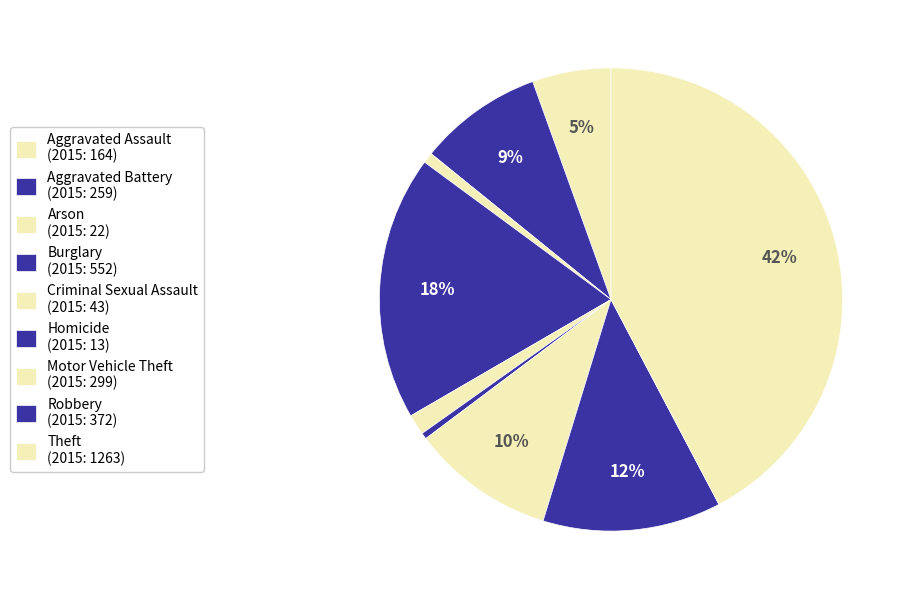

True or false: Robbery accounts for 1% of the total.

False